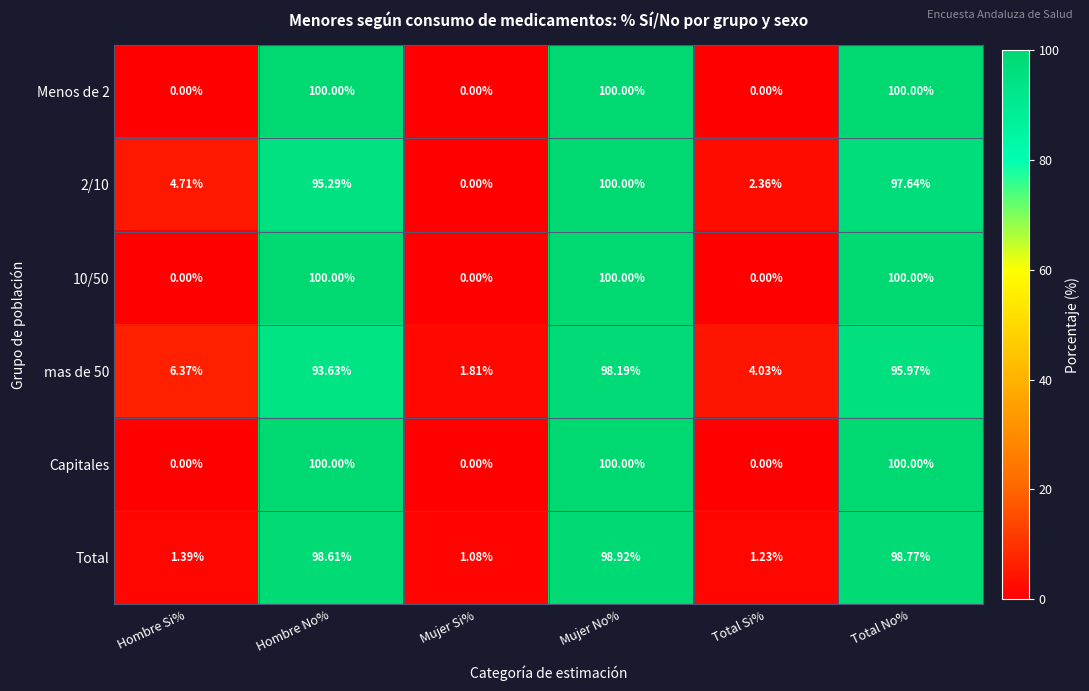

What is the maximum value shown in the chart?

100.0